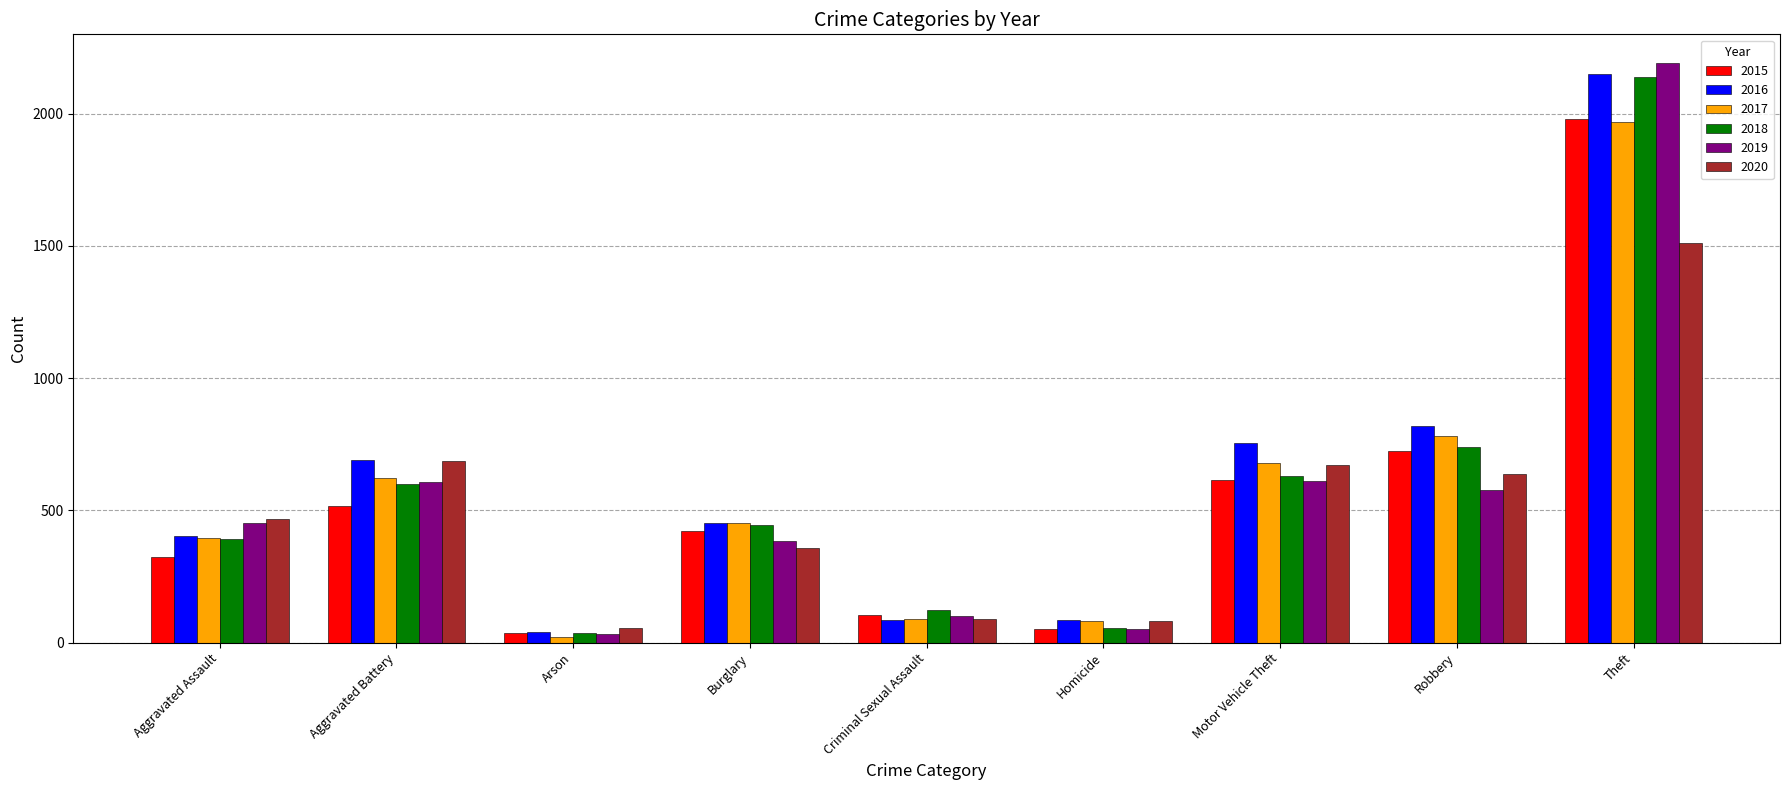

At which label is 2017 closest to 995?

Robbery